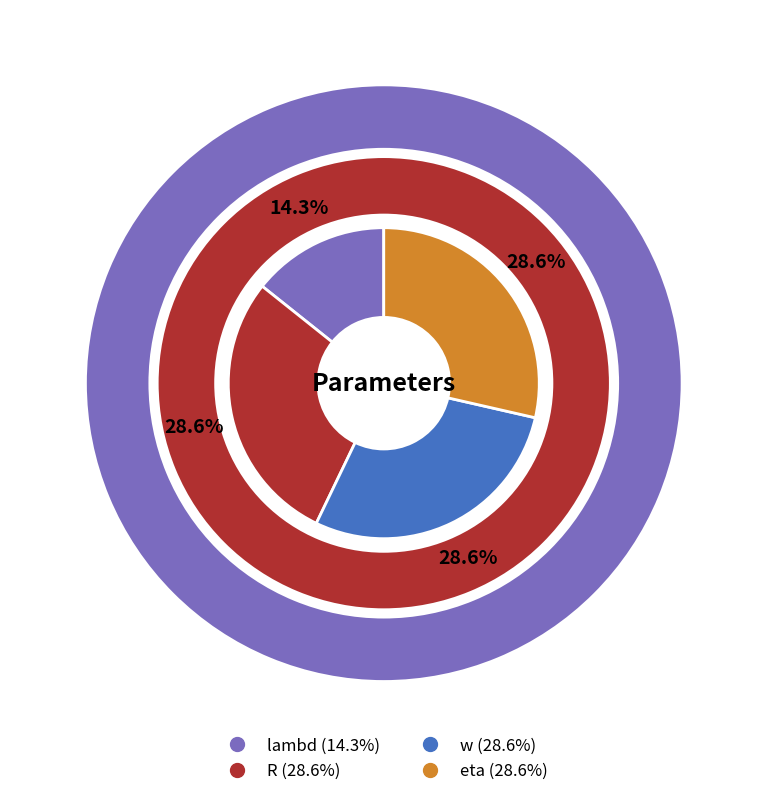

What percentage is the lambd slice, to the nearest percent?

14%